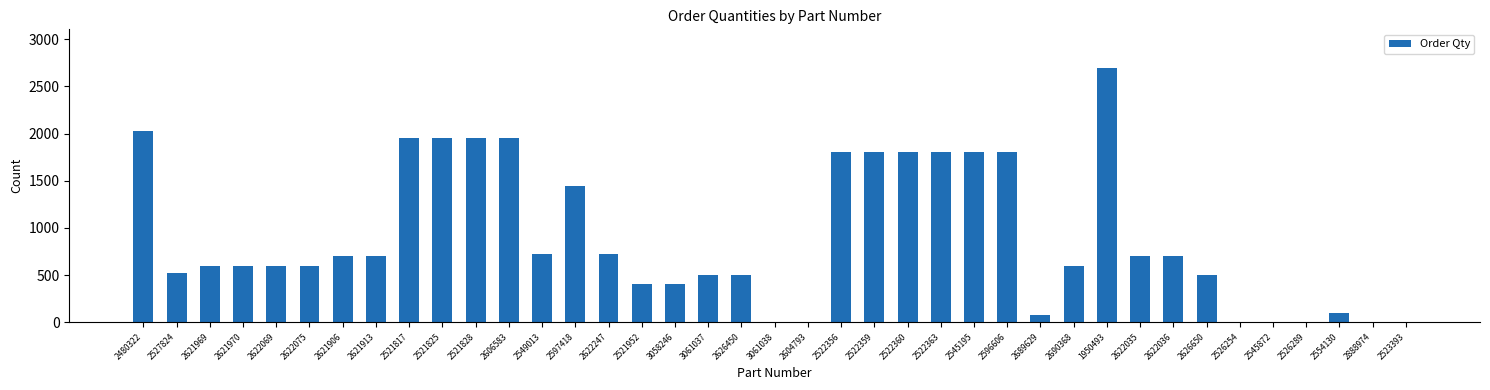

Approximately how many times larger is the value at 3061037 compared to 2689629?

6.7